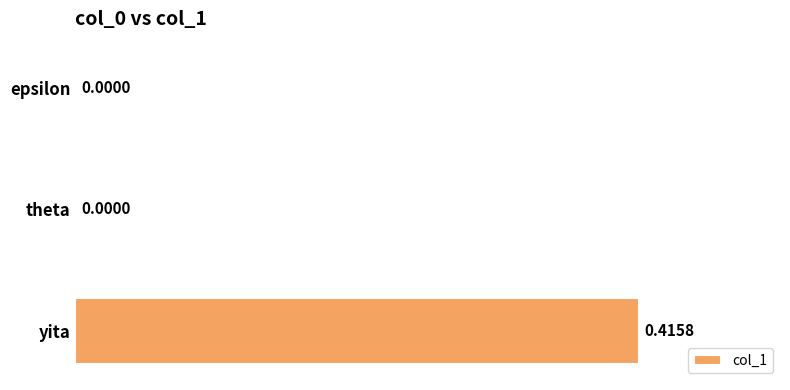

What is the change in value from yita to theta?

-0.4